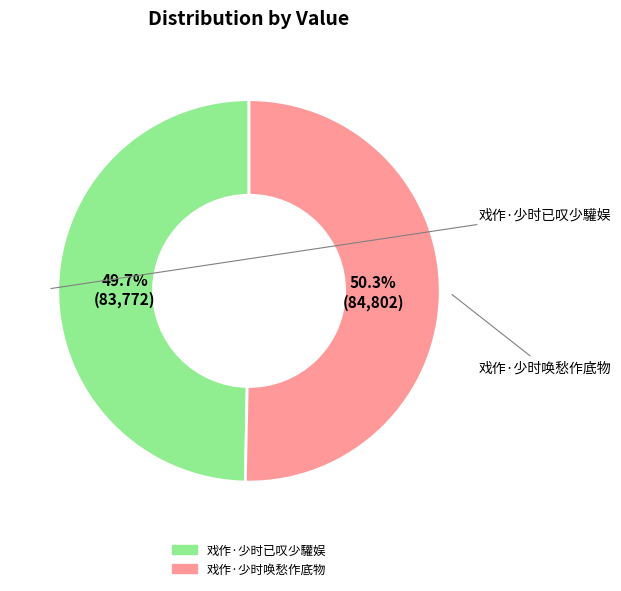

What is the ratio of the value at 戏作·少时已叹少驩娱 to the value at 戏作·少时唤愁作底物?

1.0